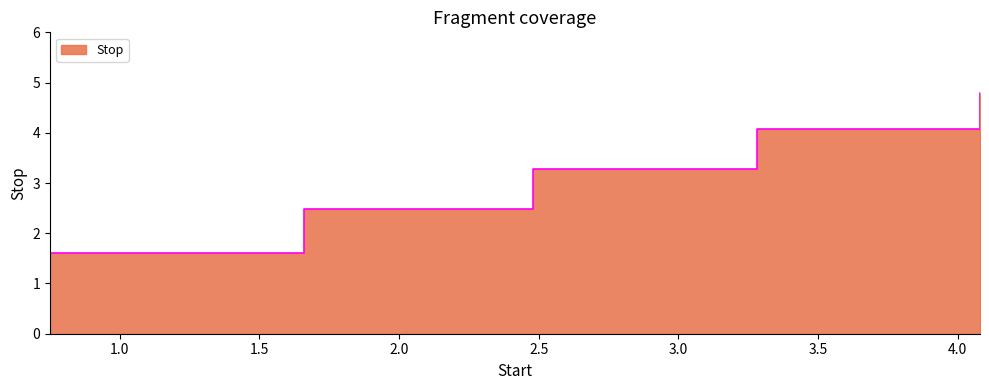

What is the maximum value shown in the chart?

4.8